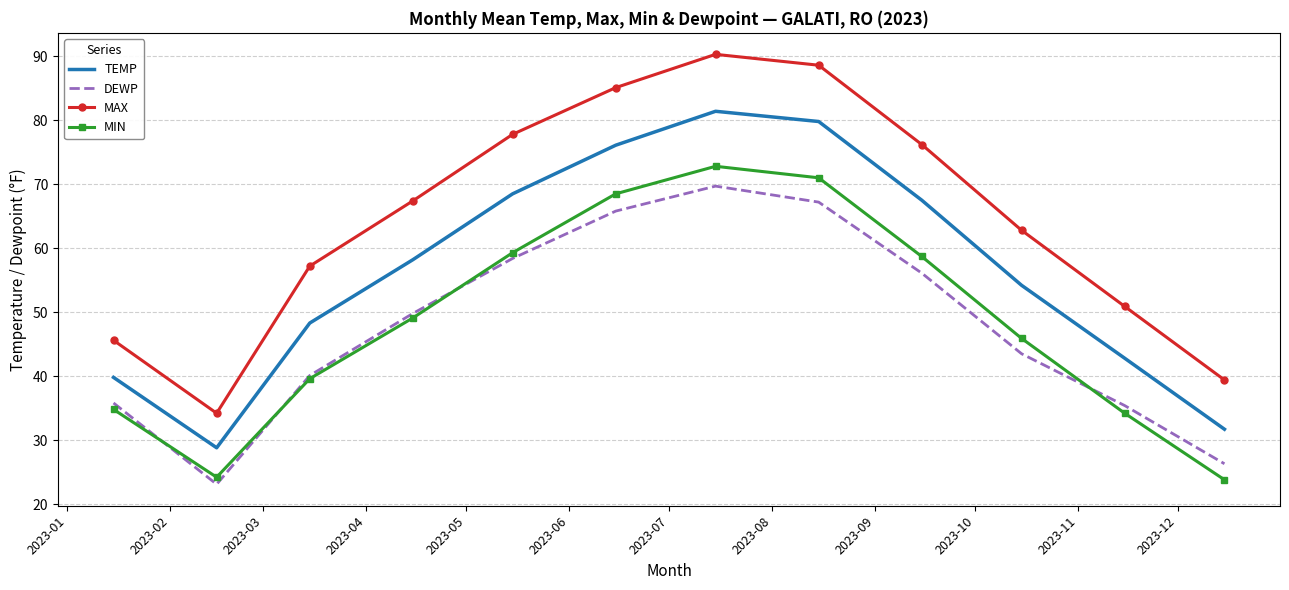

What is the highest value of the TEMP series?

81.4